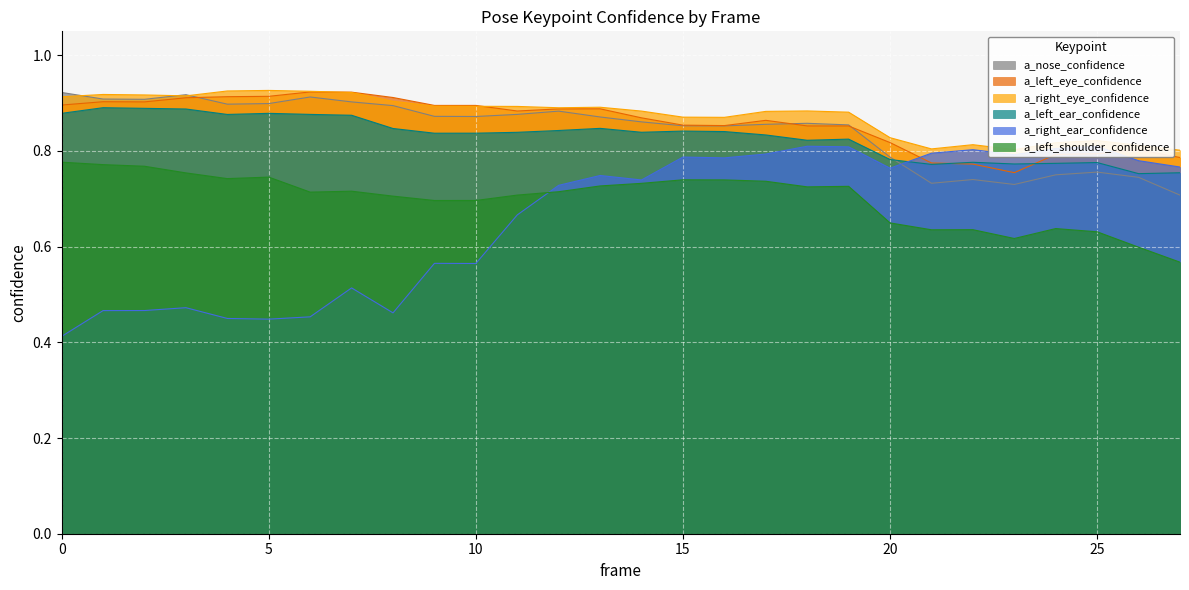

True or false: a_left_ear_confidence and a_right_ear_confidence intersect in this chart.

True